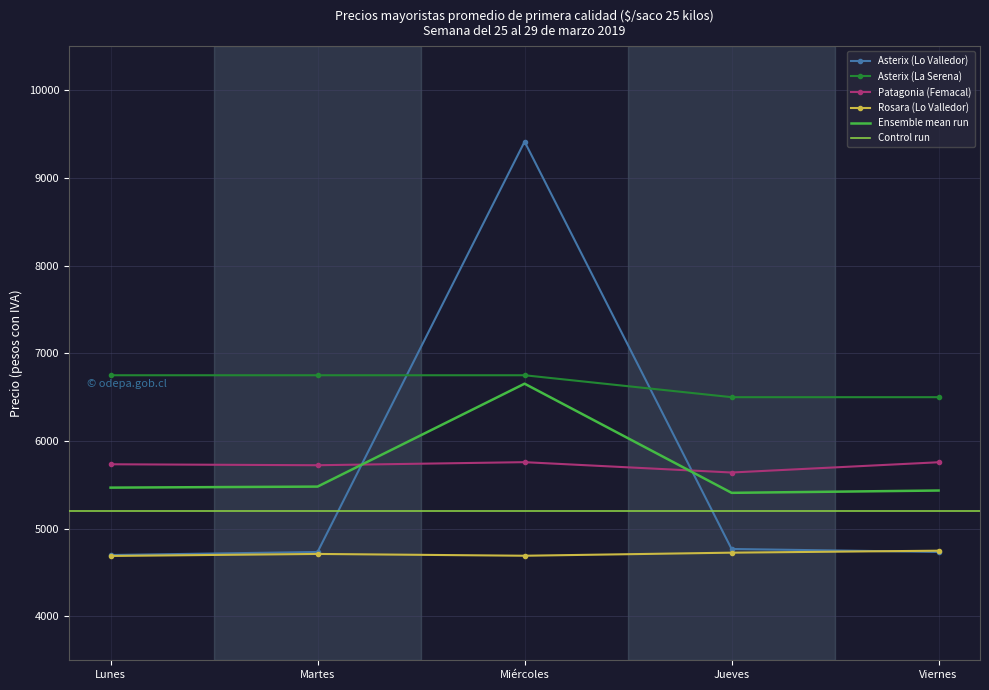

What is the label of the 3rd point from the left?

Miércoles